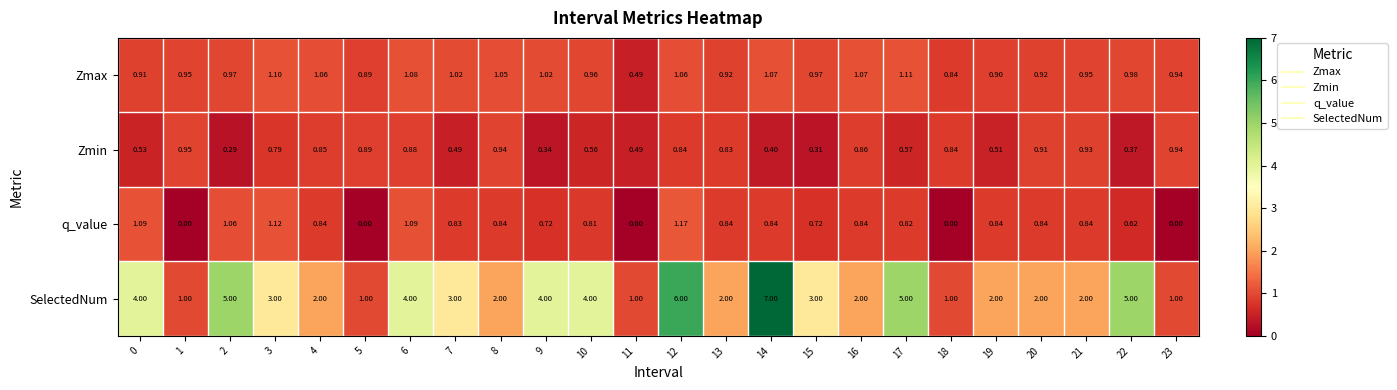

List the series in order of their peak value, lowest first.

Zmin, Zmax, q_value, SelectedNum